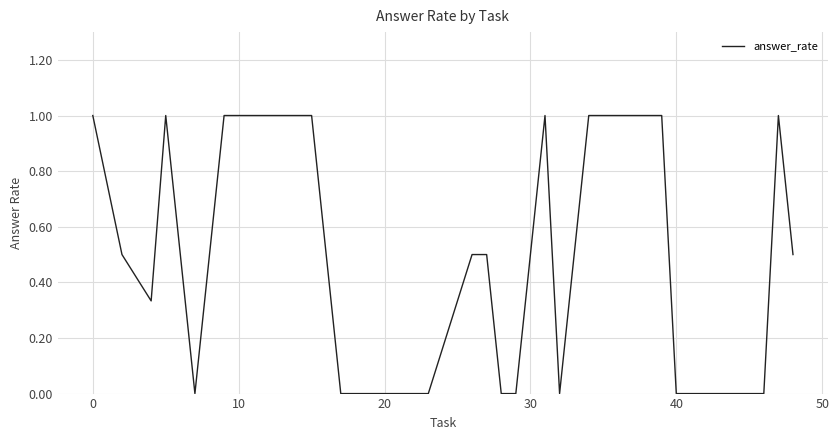

What is the difference between the maximum and second lowest values?

1.0